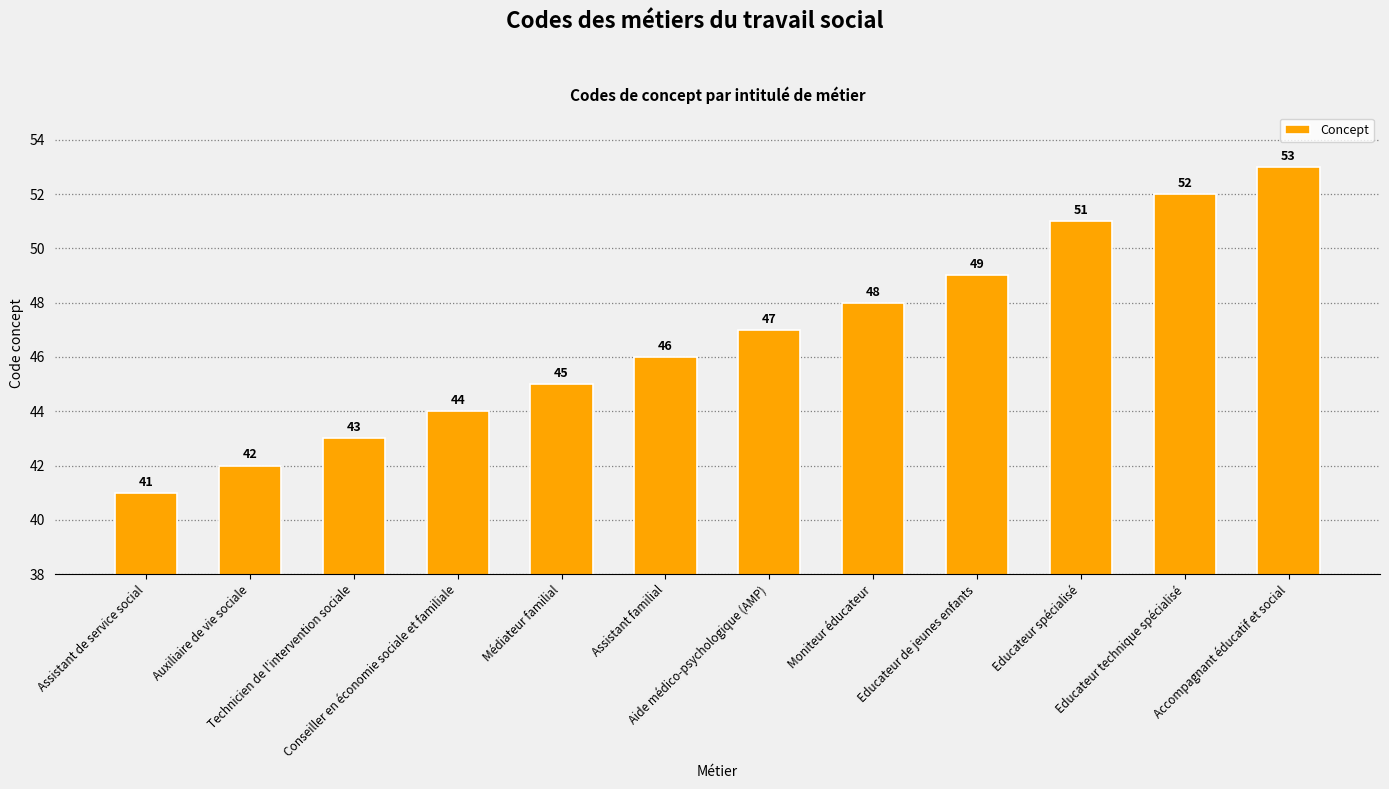

How many data points does each series have?

12